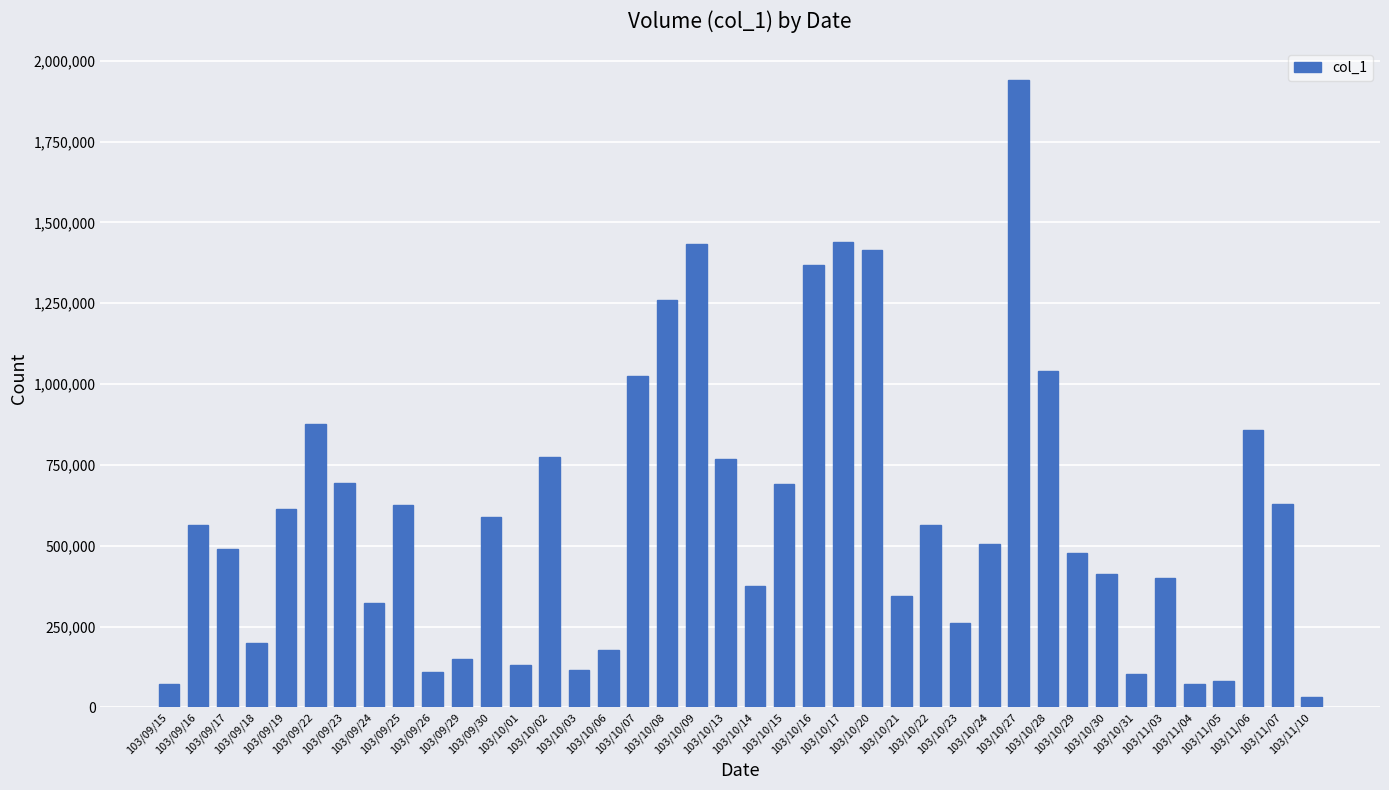

True or false: the data shows 718235 at 103/10/30.

False